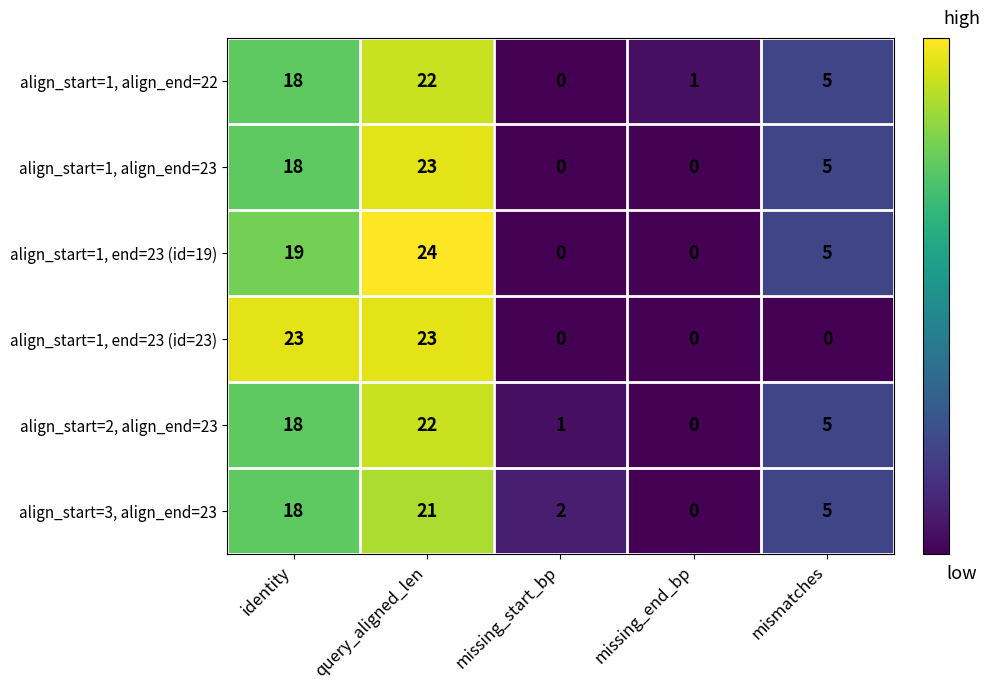

How many align_start=1, end=23 (id=19) values are between 0 and 19?

4